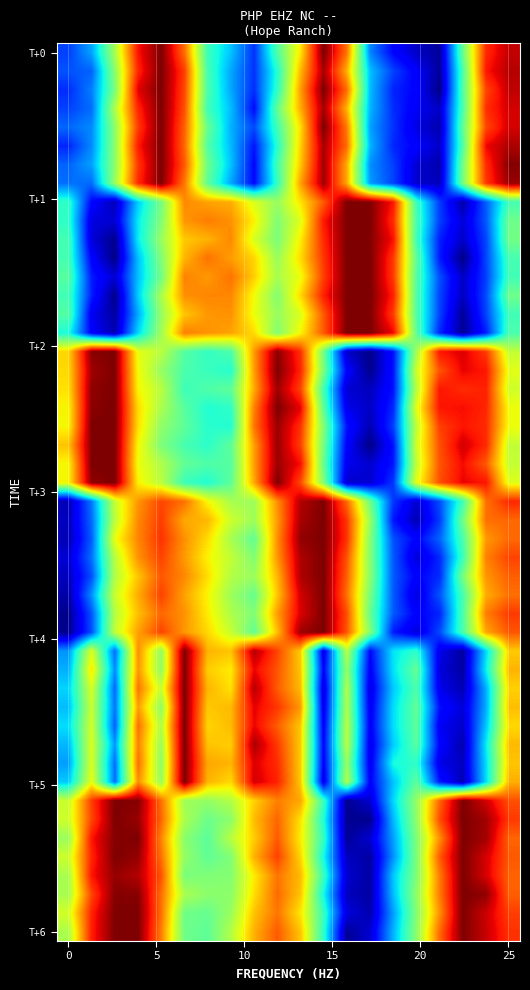

What is the greatest value displayed?

1.0